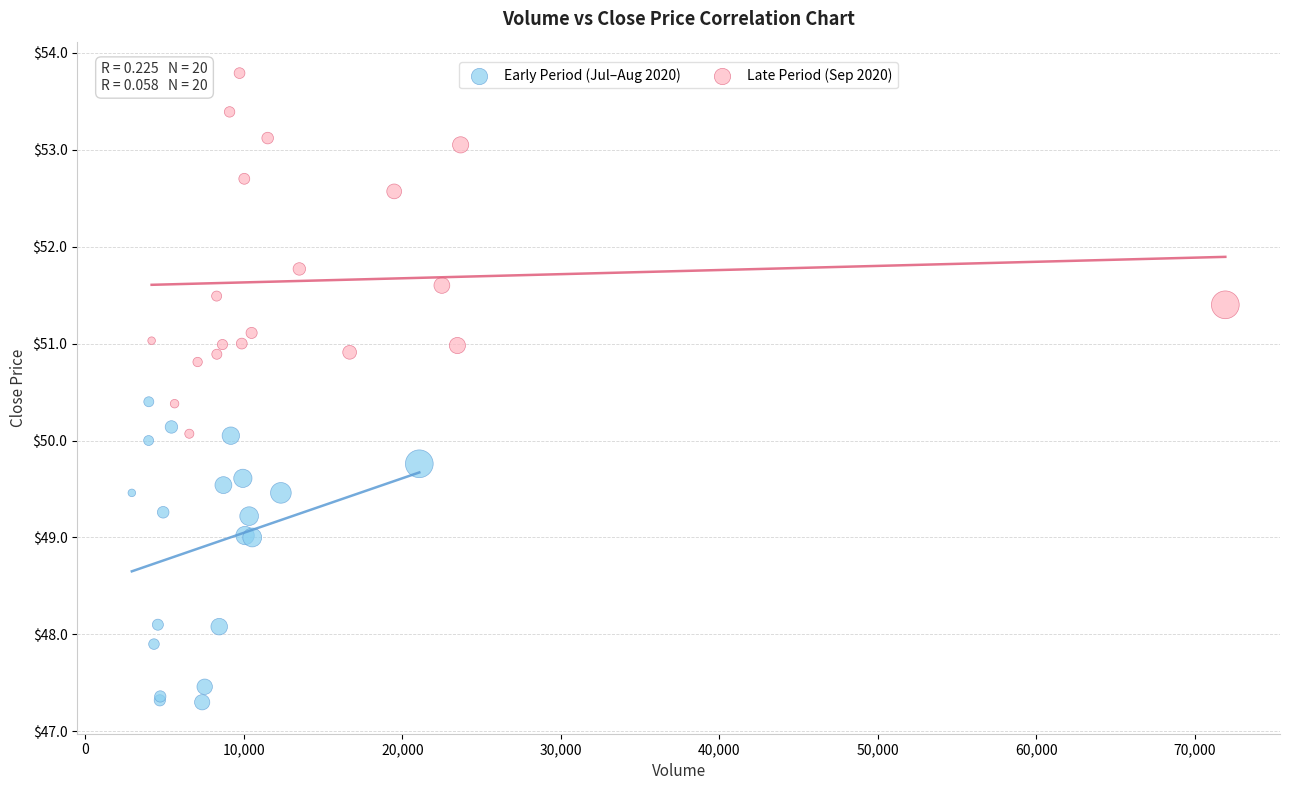

Which series contains the highest Y value?

Late Period (Sep 2020)